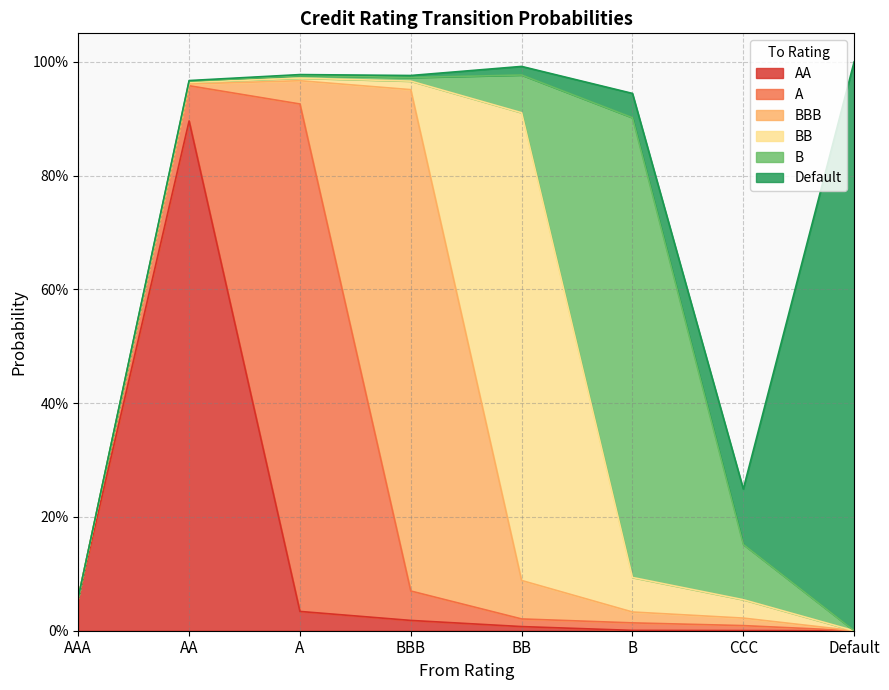

How many values in the A series exceed 0?

7